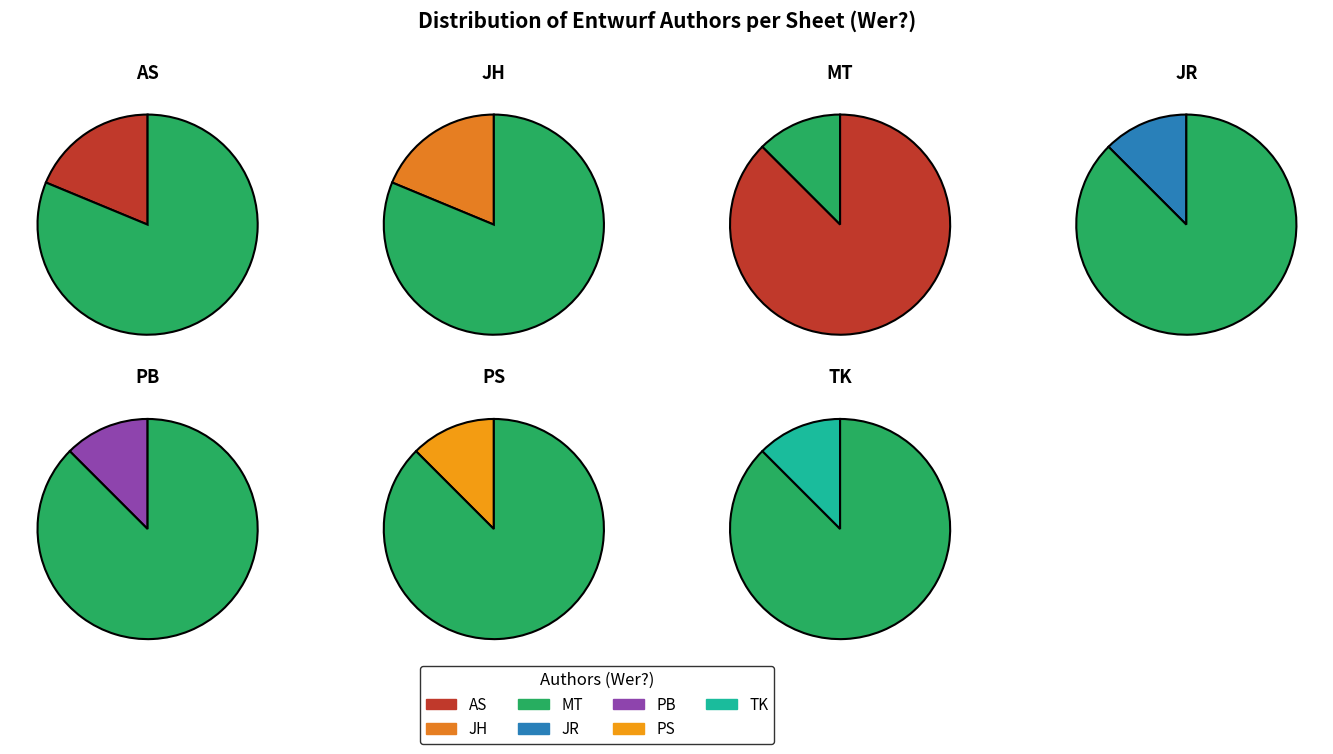

Does PS account for over 50% of the chart?

No